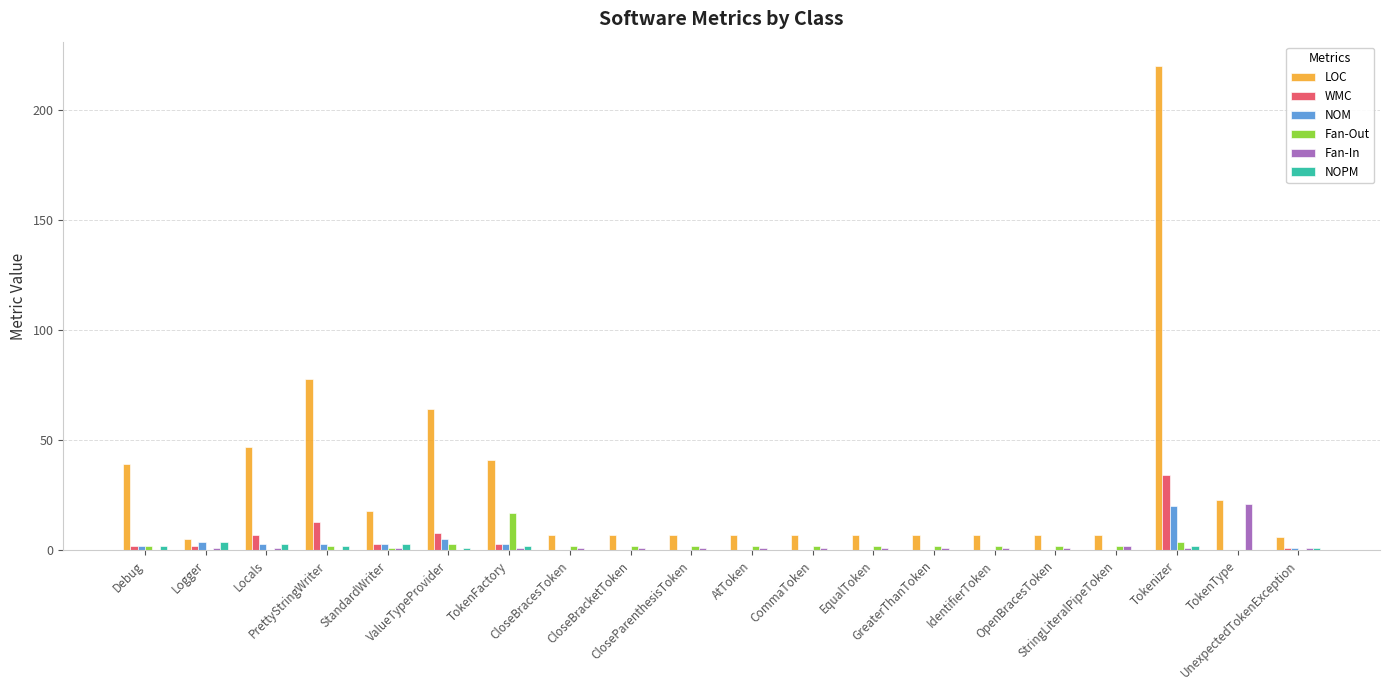

Are the bars horizontal?

No